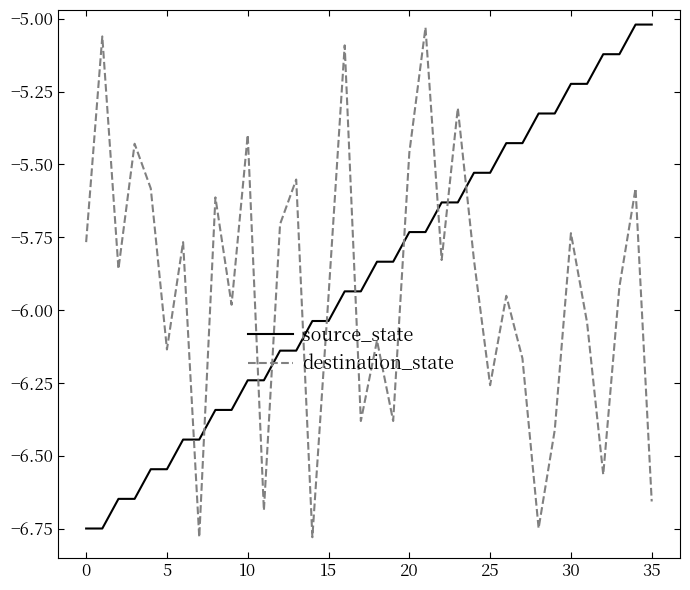

How many times do destination_state and source_state cross each other?

11